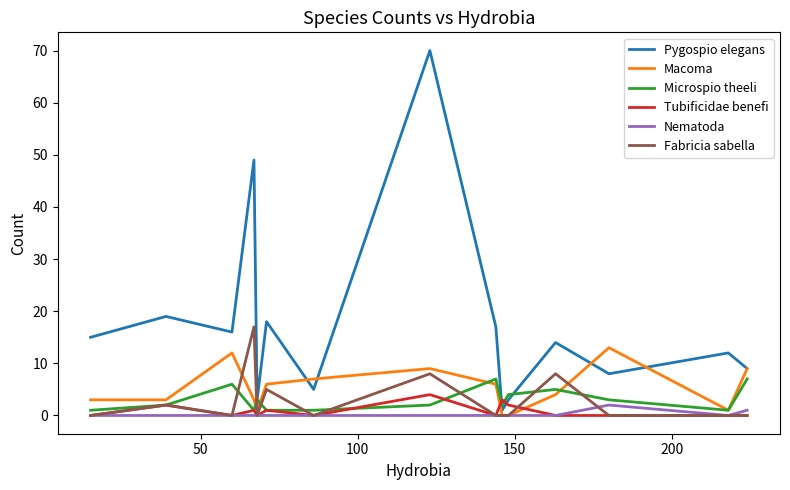

What is the maximum value for Tubificidae benefi?

4